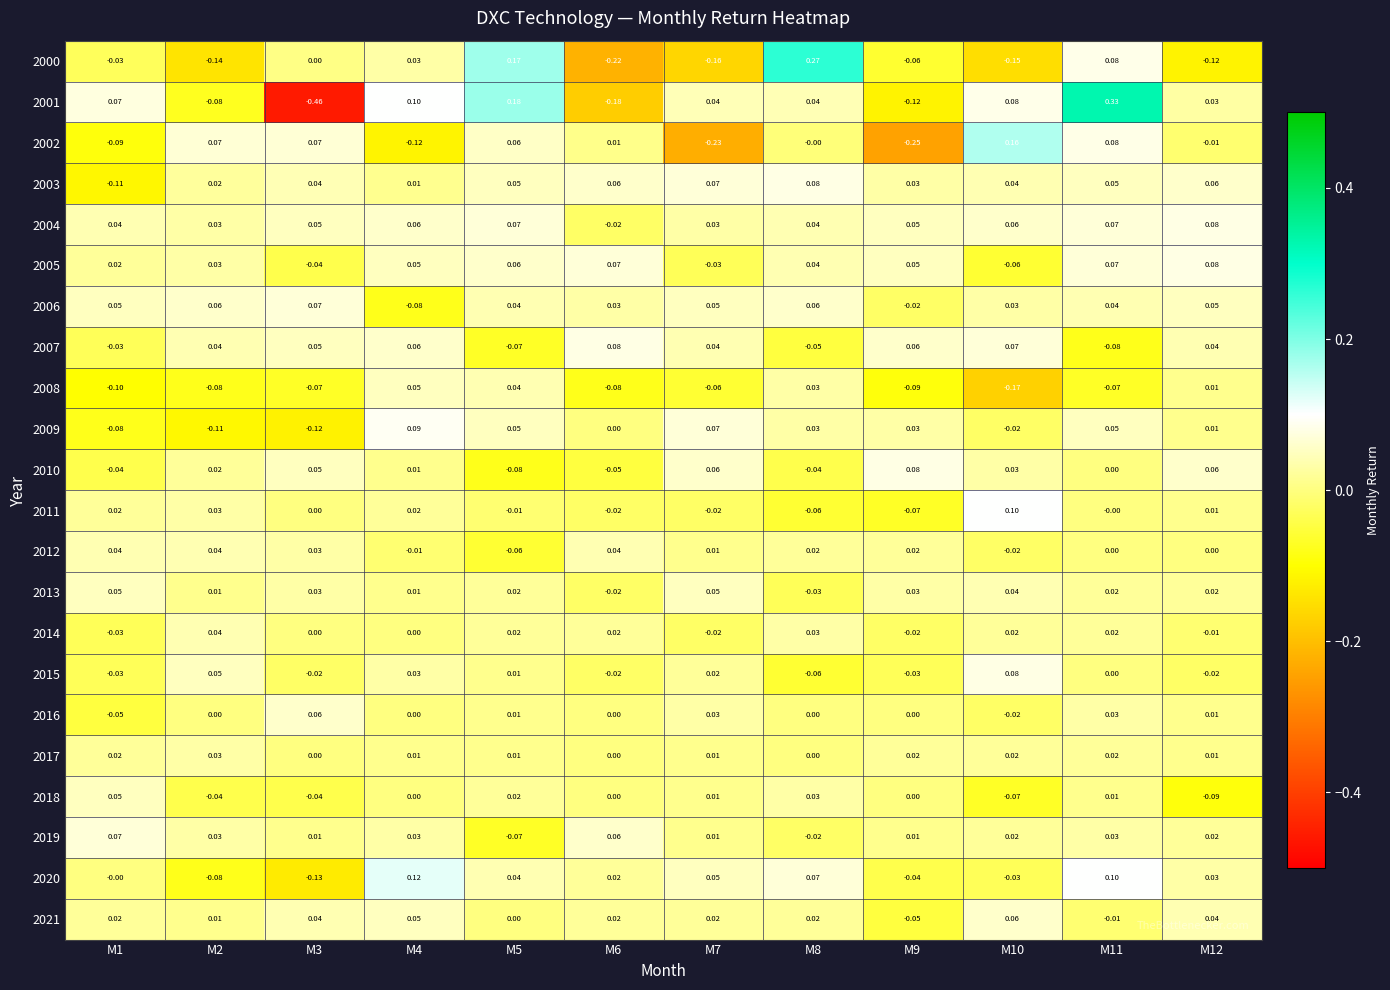

Which series has the widest spread of values?

2001